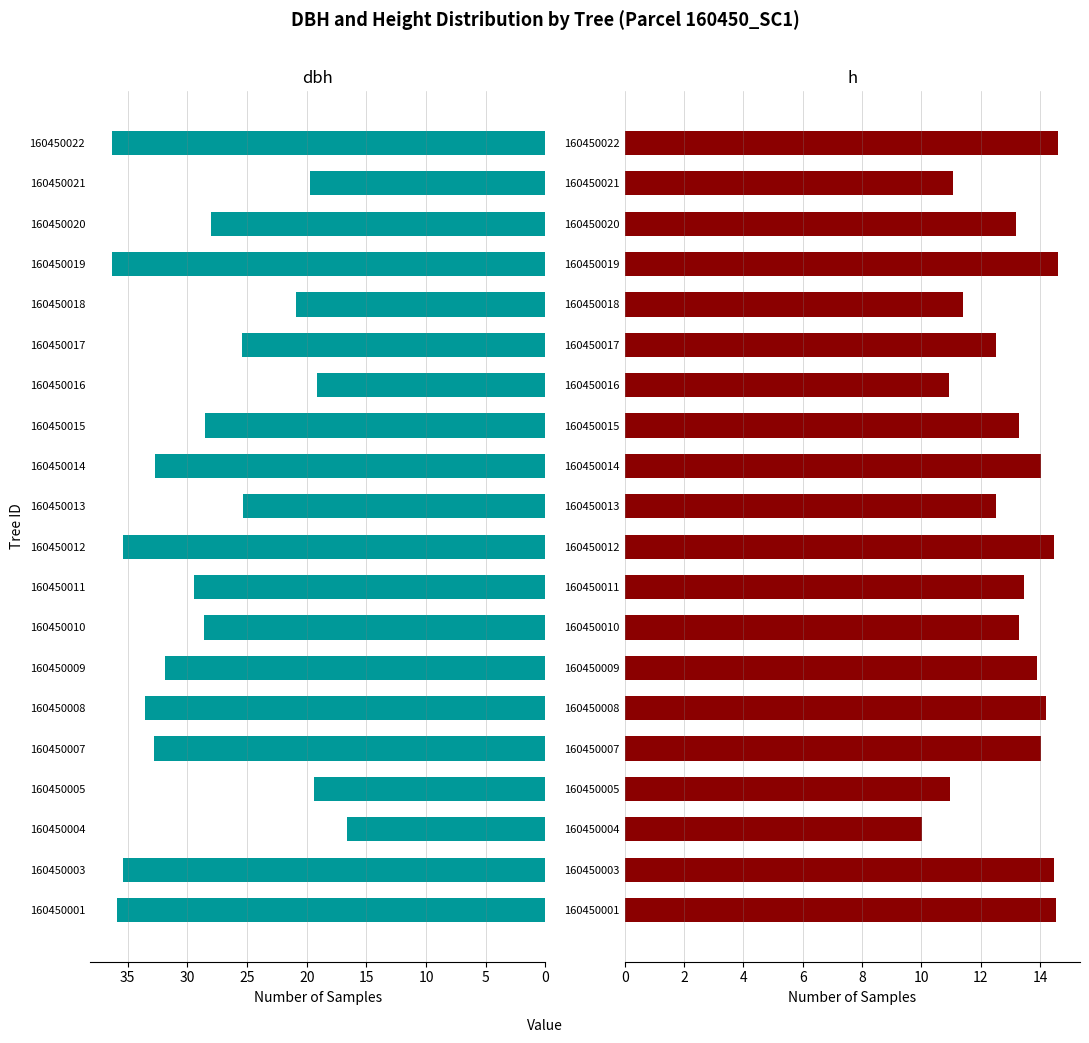

The value of h at 160450016 is 6.1. True or false?

False